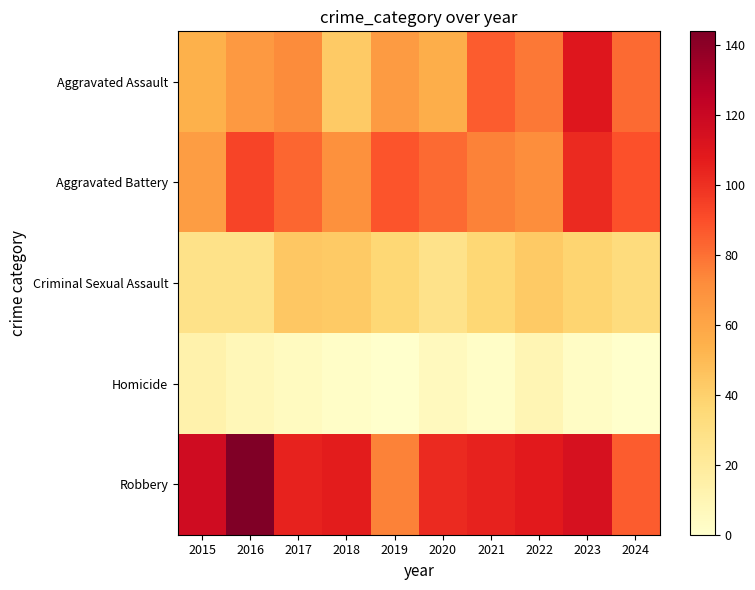

Reading left to right, extract all data points from this chart.

Aggravated Assault: 2015=54	2016=66	2017=72	2018=43	2019=65	2020=56	2021=86	2022=78	2023=110	2024=82
Aggravated Battery: 2015=64	2016=93	2017=83	2018=70	2019=88	2020=82	2021=75	2022=71	2023=102	2024=89
Criminal Sexual Assault: 2015=28	2016=28	2017=44	2018=43	2019=36	2020=27	2021=36	2022=43	2023=38	2024=33
Homicide: 2015=13	2016=8	2017=5	2018=2	2019=0	2020=6	2021=2	2022=10	2023=3	2024=0
Robbery: 2015=117	2016=144	2017=105	2018=107	2019=75	2020=102	2021=105	2022=108	2023=114	2024=86